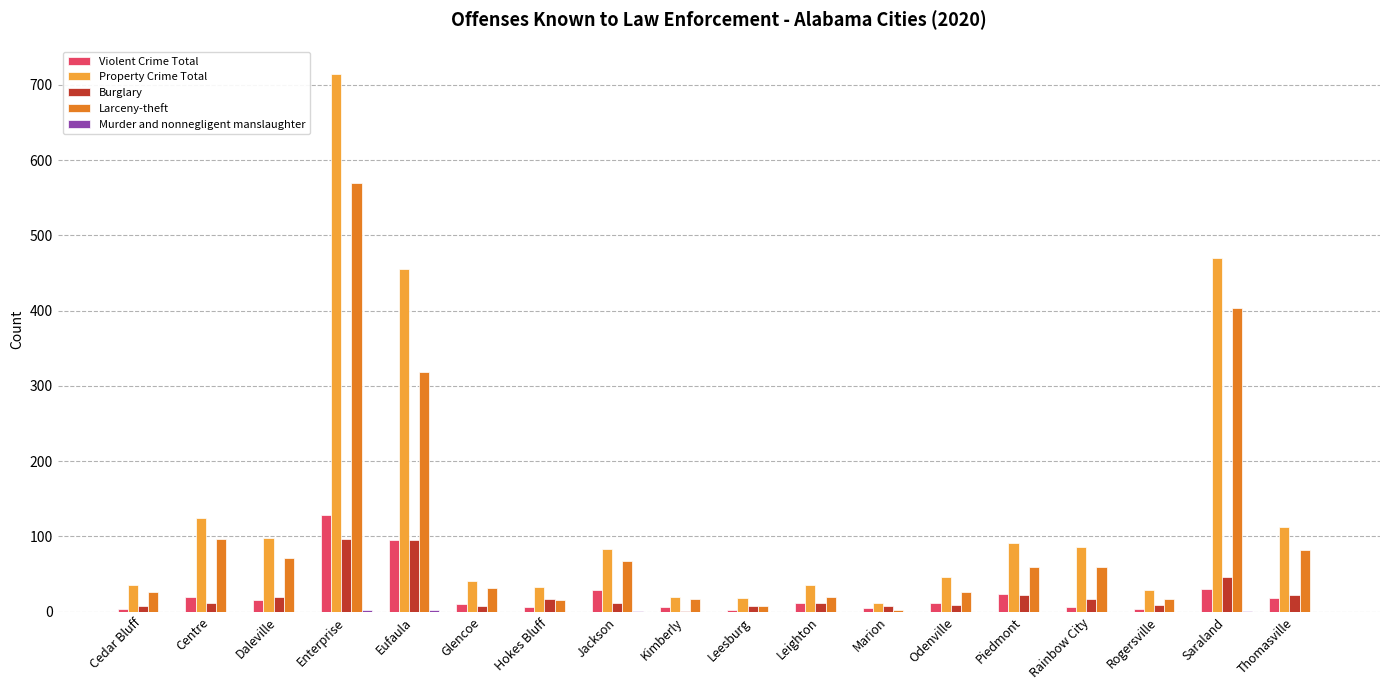

How many series are shown in this chart?

5